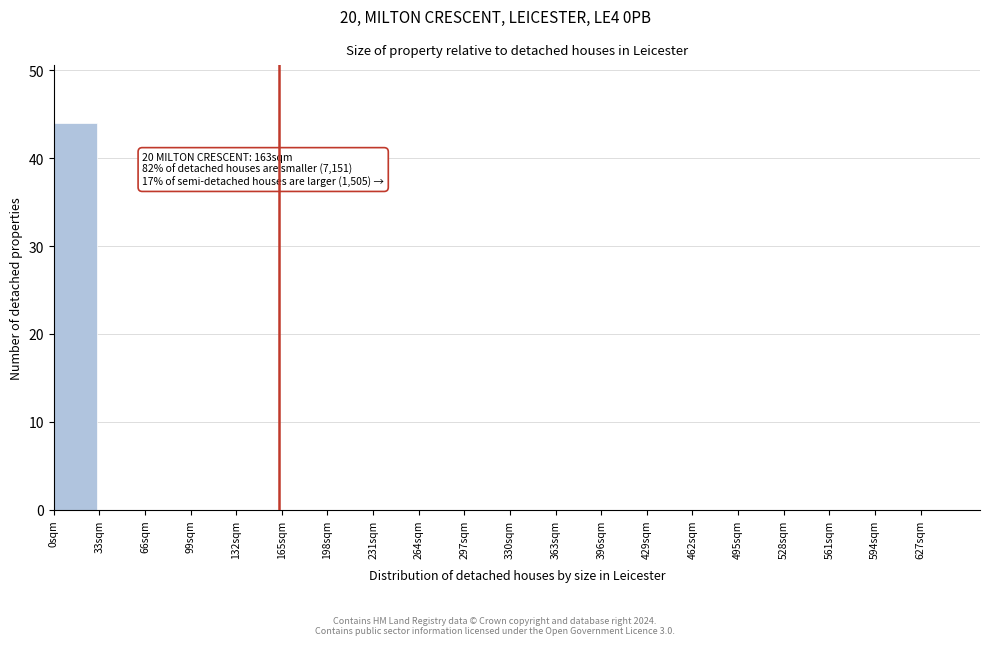

Over which range of the x-axis is the bar tallest?

0 to 33